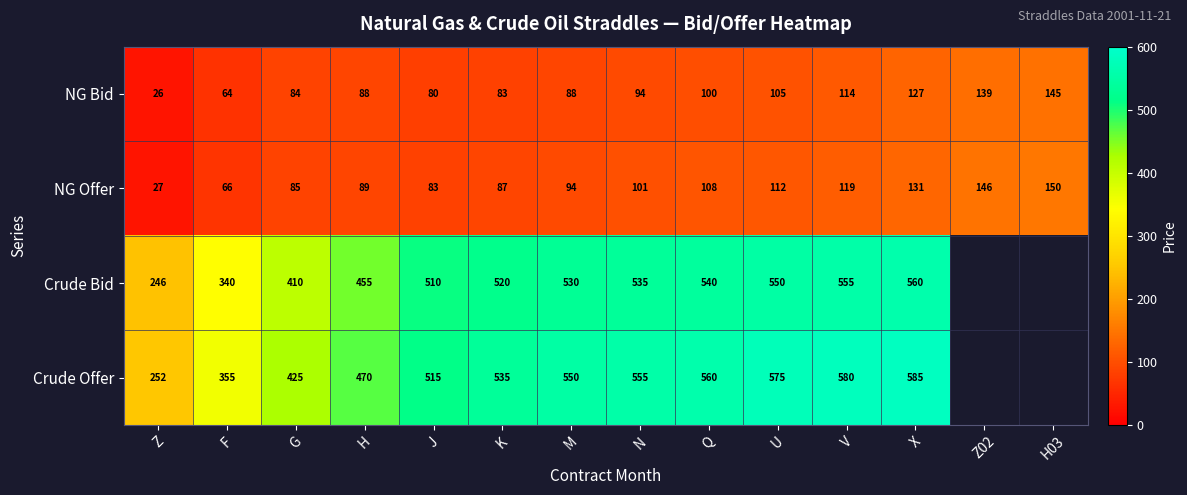

Which has a higher value, K or F?

K